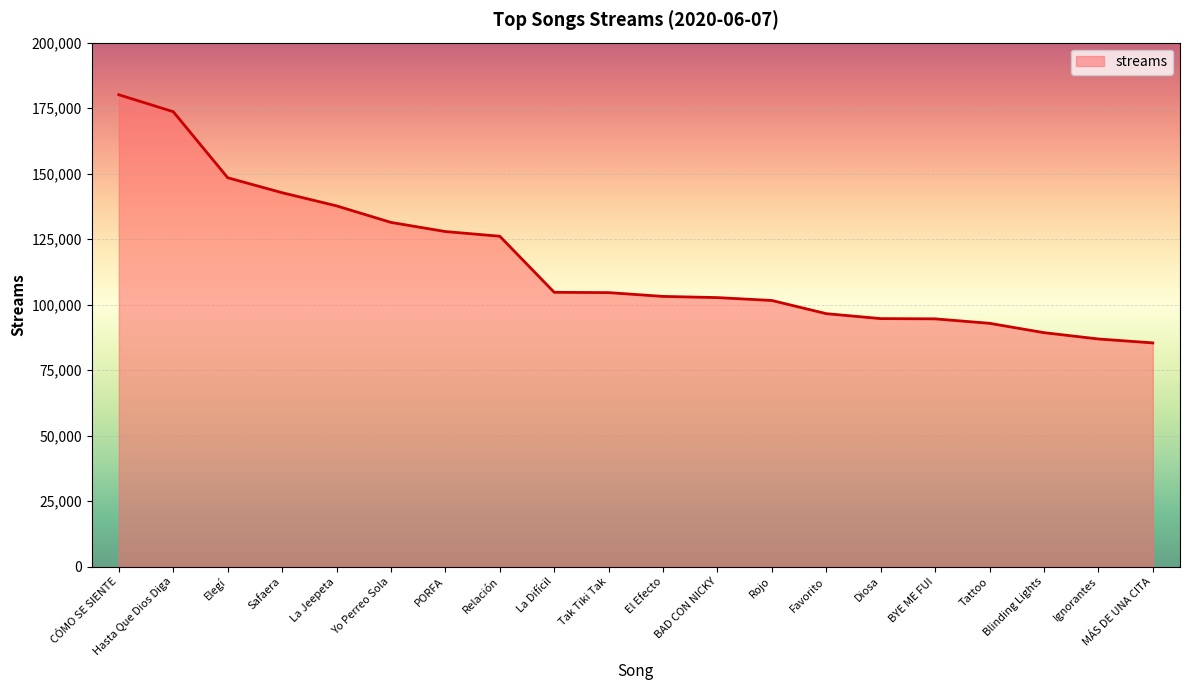

What is the greatest value displayed?

180103